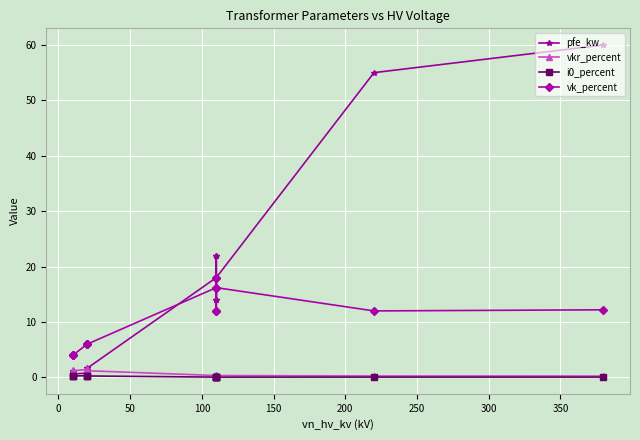

Rank the series by their maximum value, from lowest to highest.

i0_percent, vkr_percent, vk_percent, pfe_kw